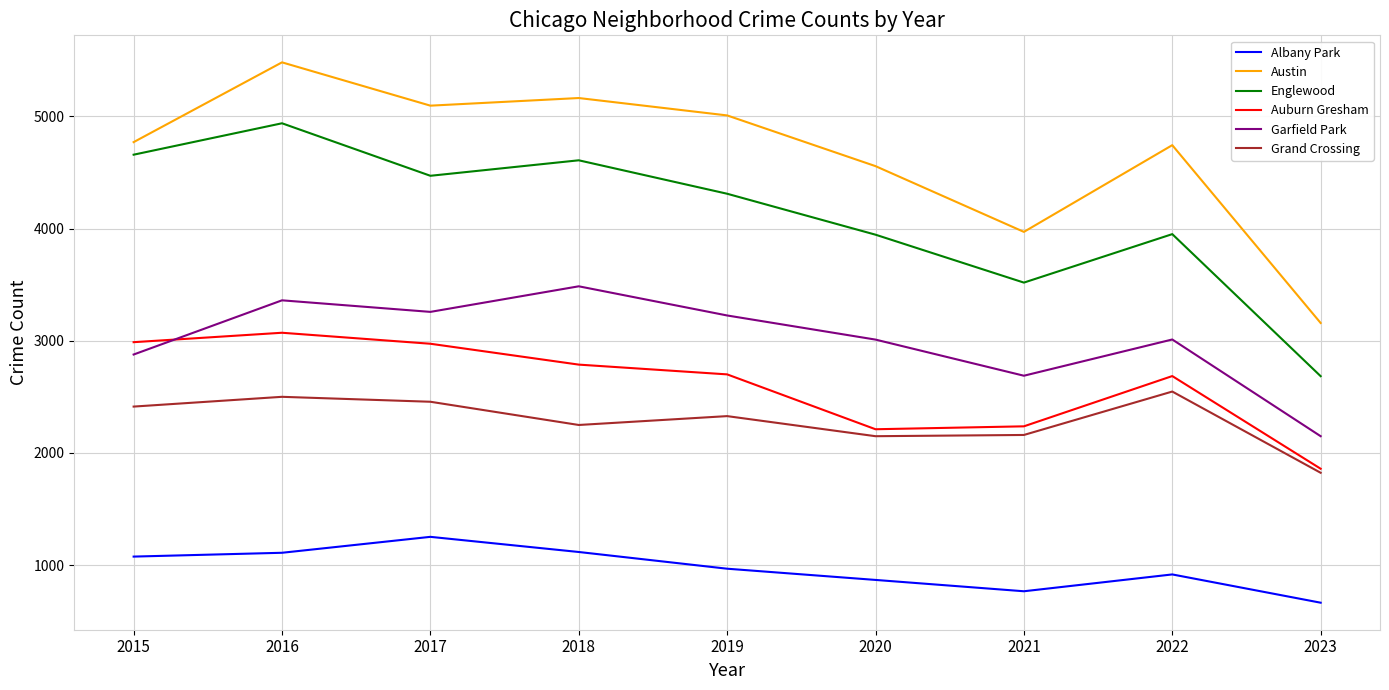

Which label corresponds to the largest value in the chart?

2016